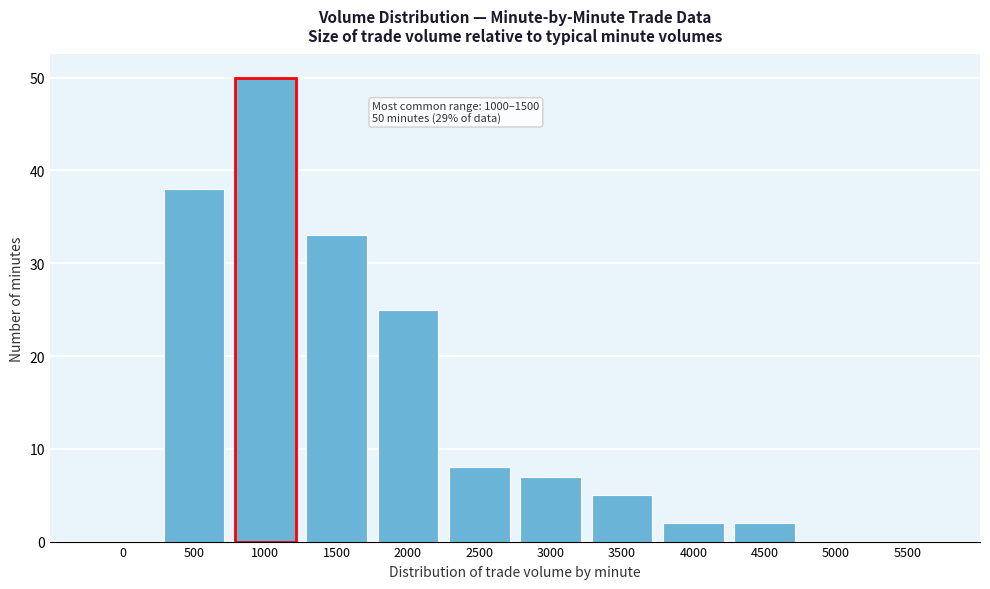

Reading left to right, what are all the values shown in this chart?

0=0	500=38	1000=50	1500=33	2000=25	2500=8	3000=7	3500=5	4000=2	4500=2	5000=0	5500=0